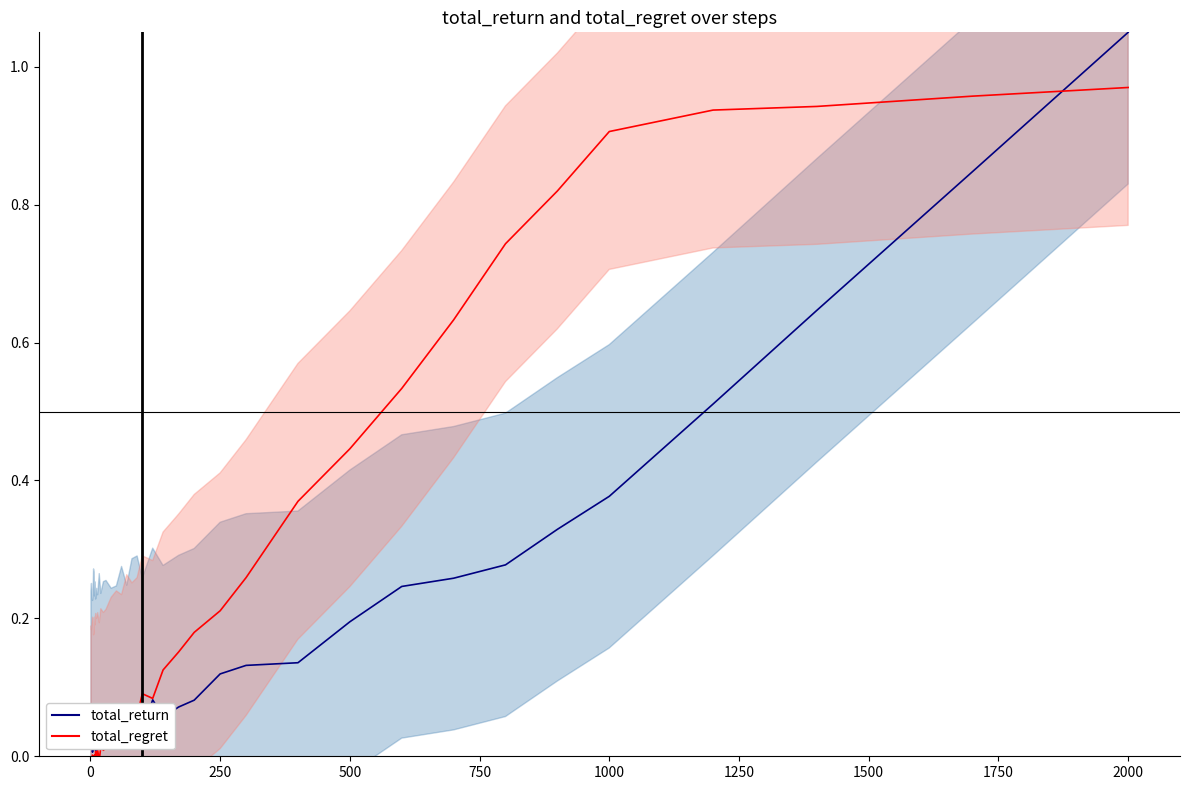

True or false: total_regret line has more than 1 interior local peaks.

True